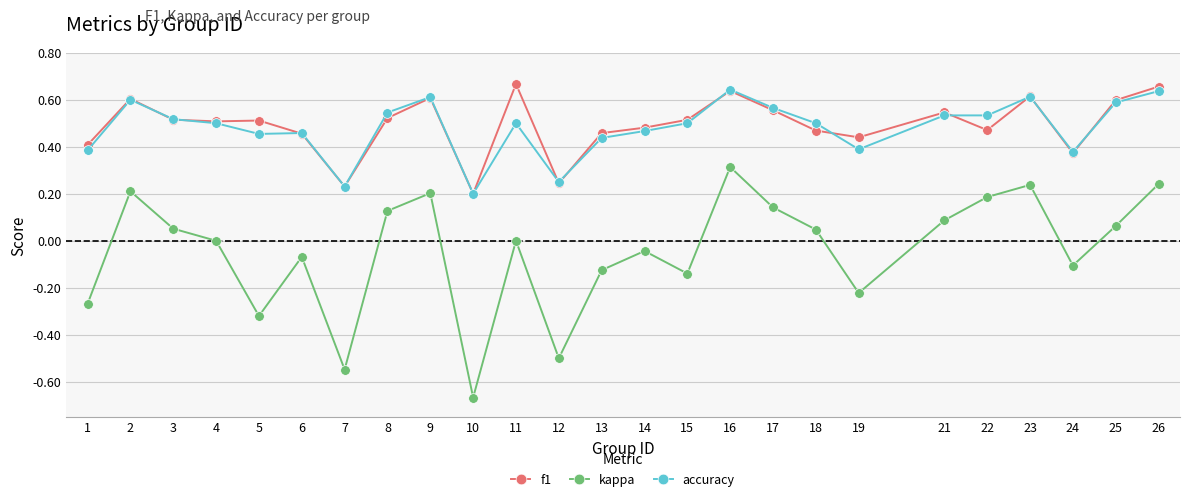

True or false: accuracy and kappa cross at least once.

False